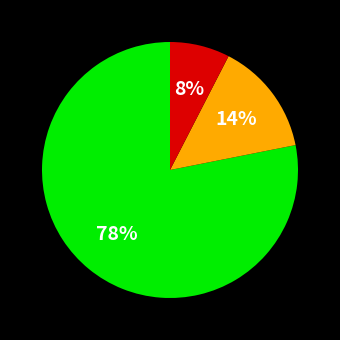

Is there any slice that represents more than half of the pie?

Yes